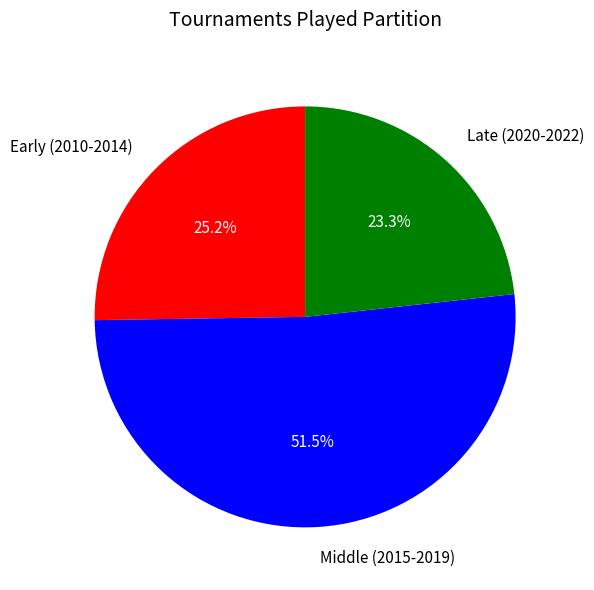

What percentage is NOT represented by Late (2020-2022)?

76.7%